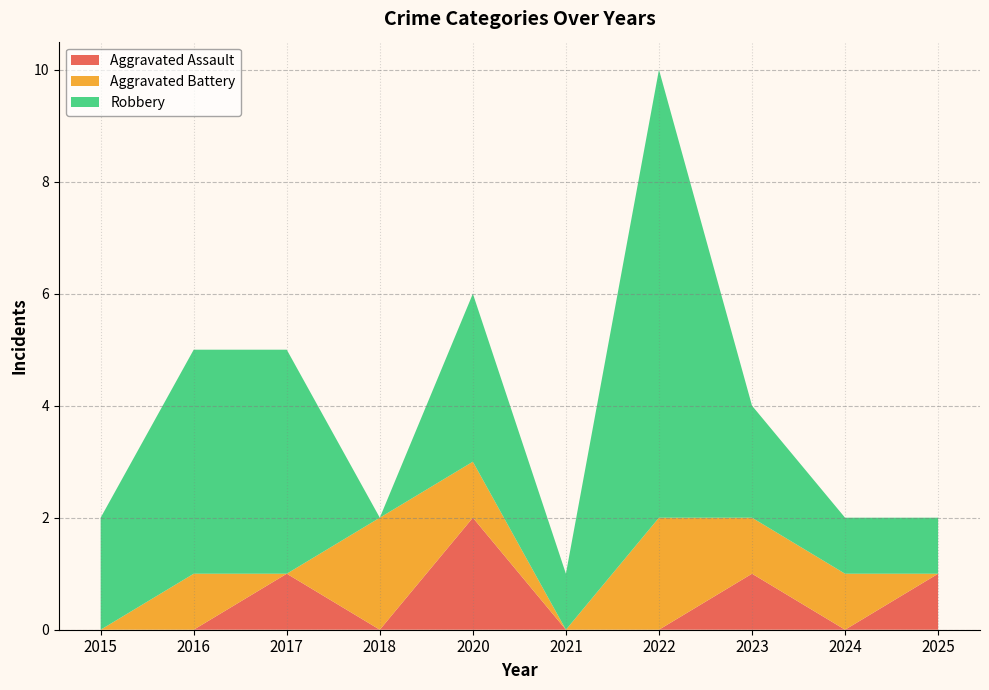

Reading left to right, list all the values displayed in this chart.

Aggravated Assault: 2015=0	2016=0	2017=1	2018=0	2020=2	2021=0	2022=0	2023=1	2024=0	2025=1
Aggravated Battery: 2015=0	2016=1	2017=0	2018=2	2020=1	2021=0	2022=2	2023=1	2024=1	2025=0
Robbery: 2015=2	2016=4	2017=4	2018=0	2020=3	2021=1	2022=8	2023=2	2024=1	2025=1